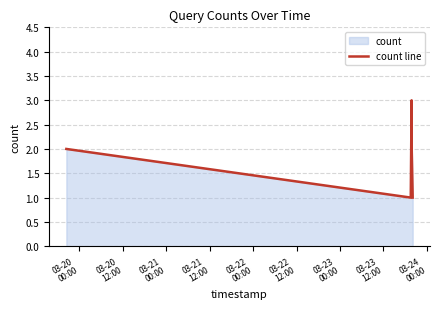

Count the number of data series in this chart.

1